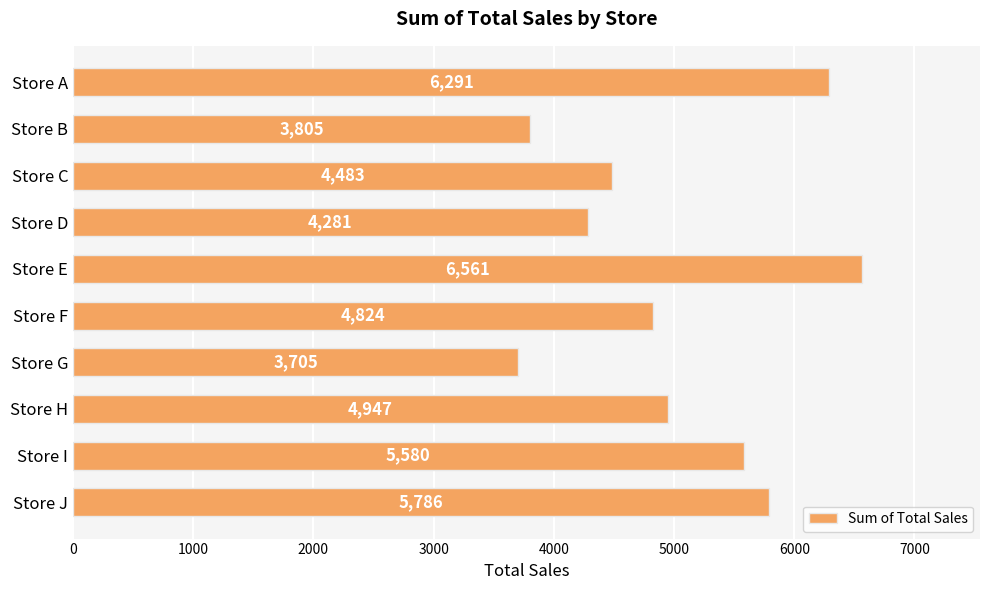

What value does the data have at Store B, to the nearest 100?

3800